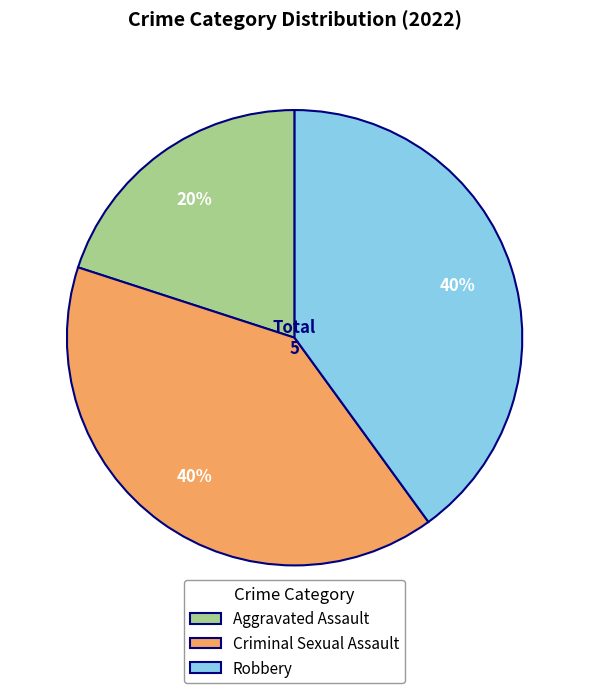

Is it true that Criminal Sexual Assault is 40% of the pie?

True